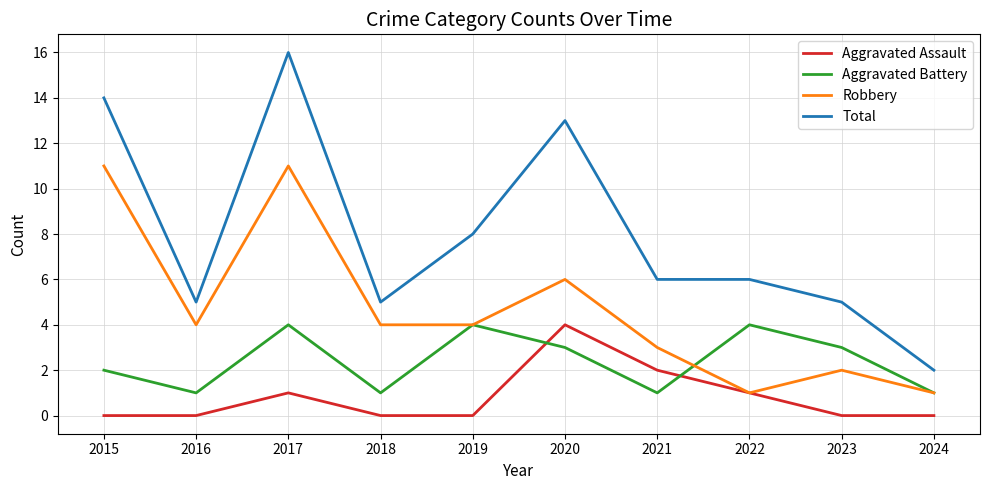

What is the highest value of the Total series?

16